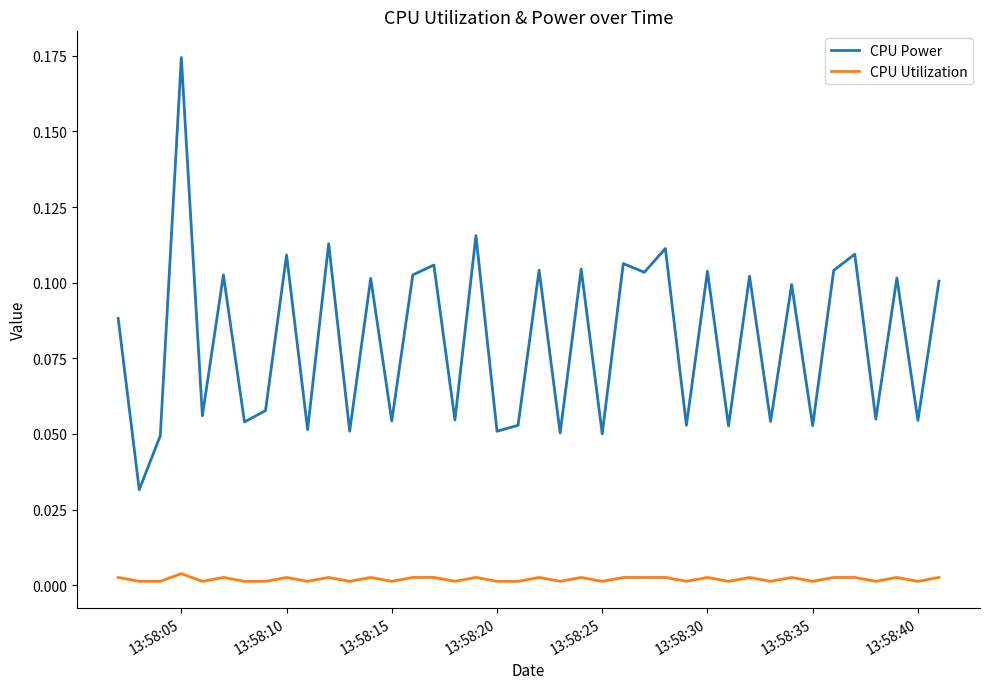

List the series in order of their peak value, highest first.

CPU Power, CPU Utilization